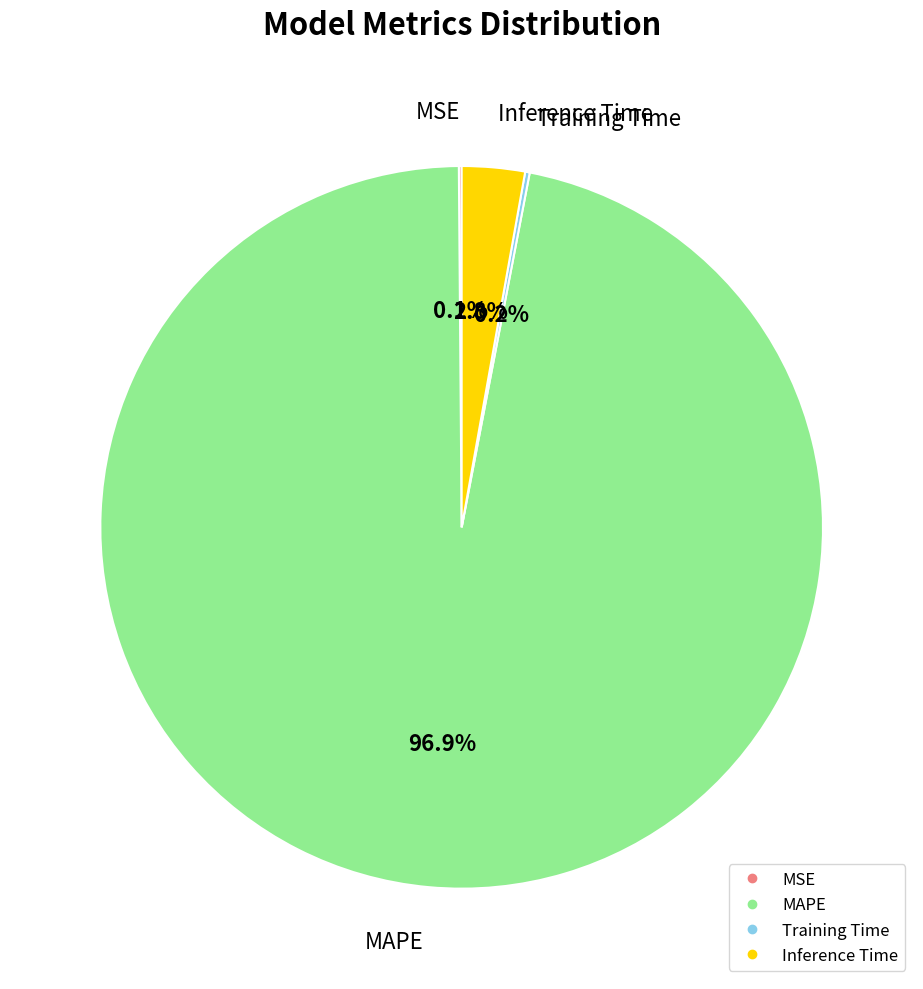

True or false: MAPE accounts for 89% of the total.

False